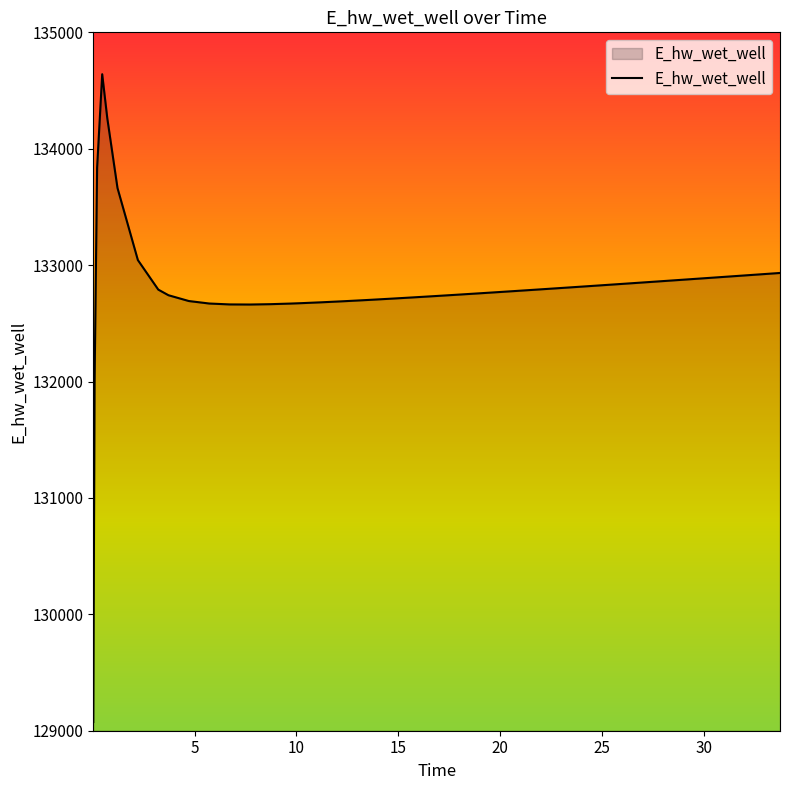

What is the difference between the maximum and minimum values?

5565.4